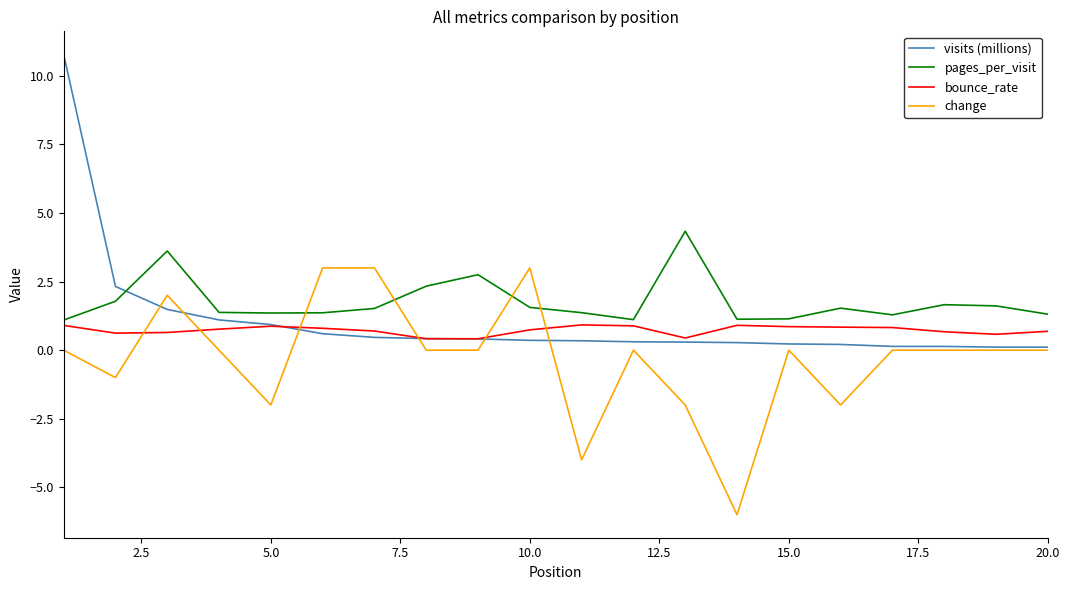

Rank the series by their maximum value, from highest to lowest.

visits (millions), pages_per_visit, change, bounce_rate